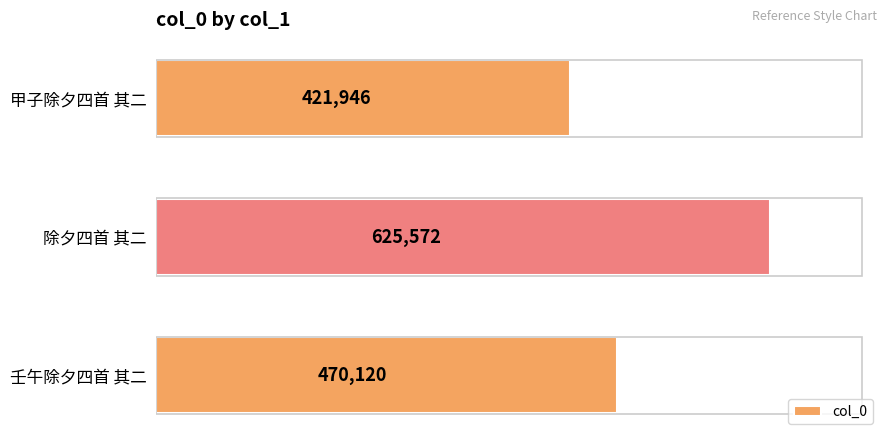

Which label corresponds to the largest value in the chart?

除夕四首 其二